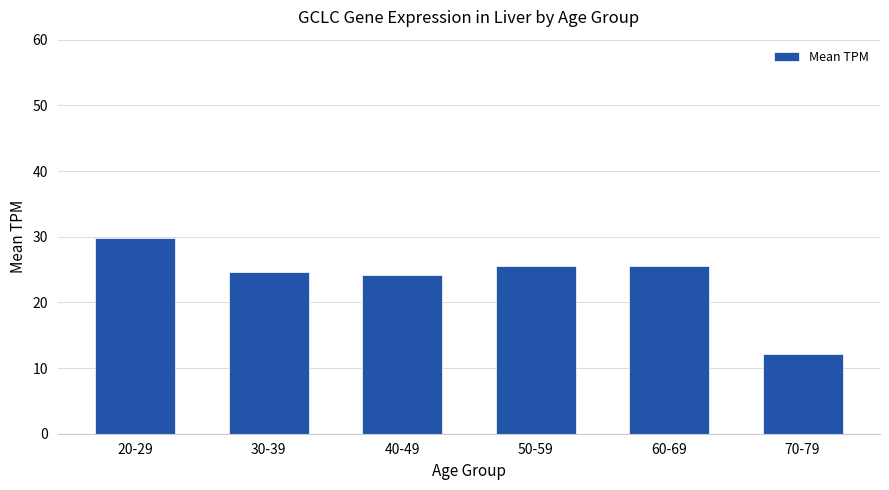

What position from the left is 40-49?

3